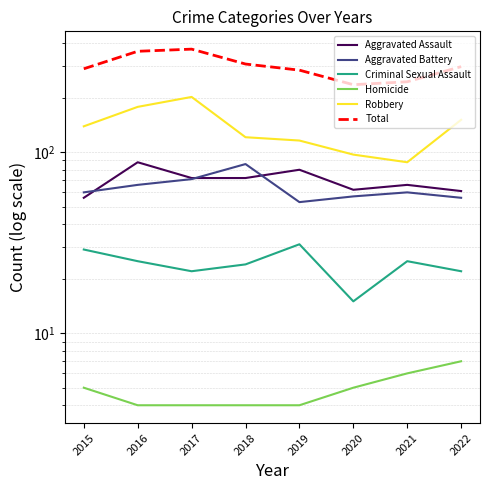

In Aggravated Battery, how many points are higher than both neighbors (excluding endpoints)?

2